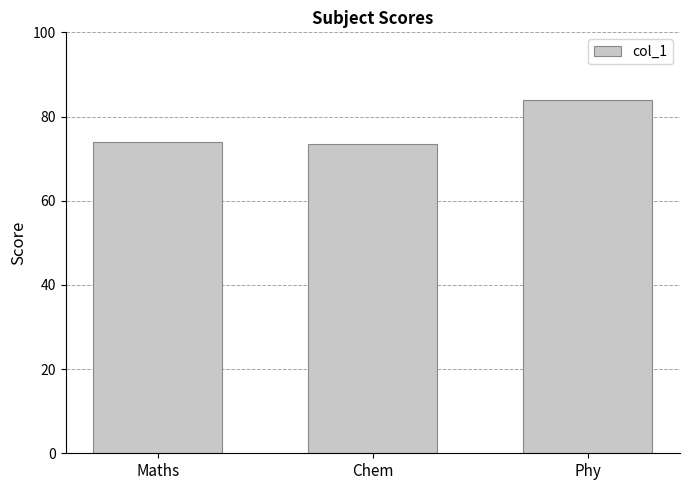

What value does the data have at Maths?

74.0